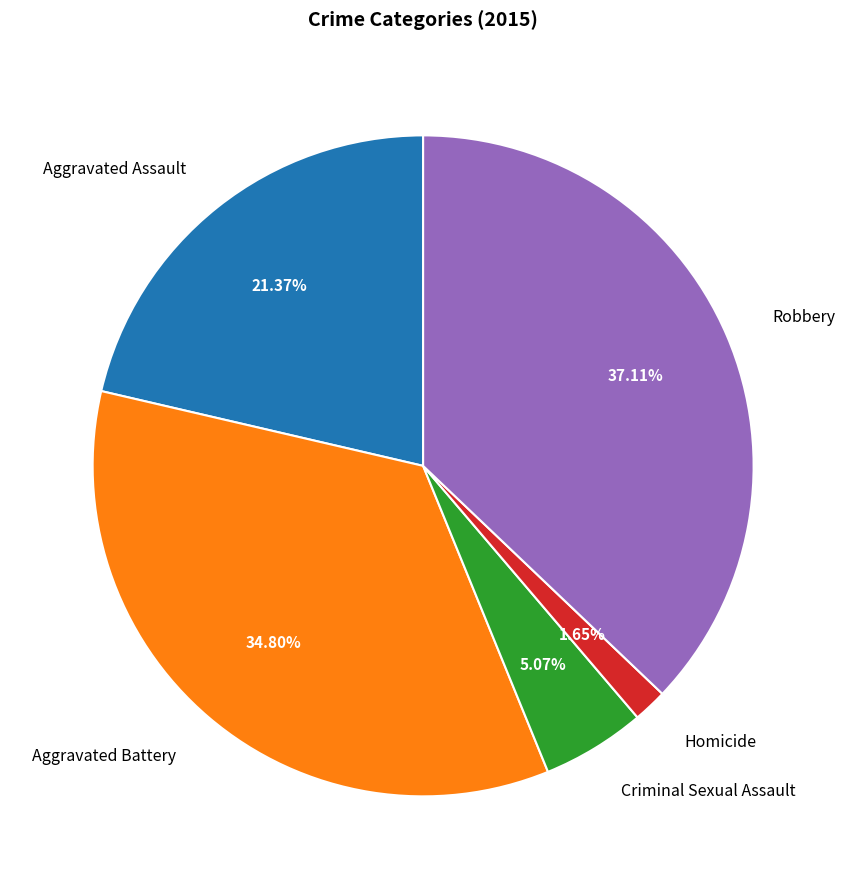

How many segments does this pie chart have?

5